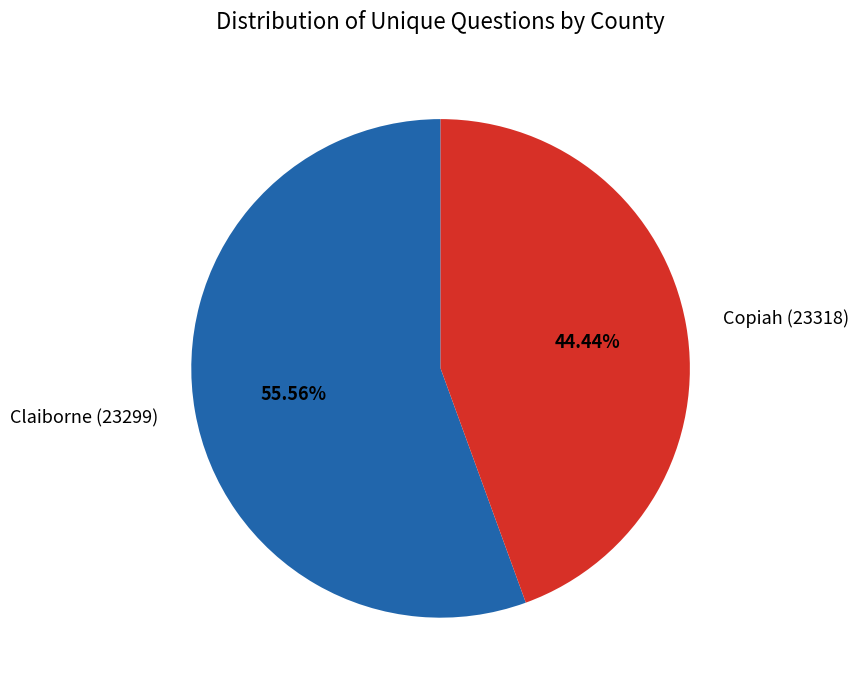

How many slices are in this pie chart?

2